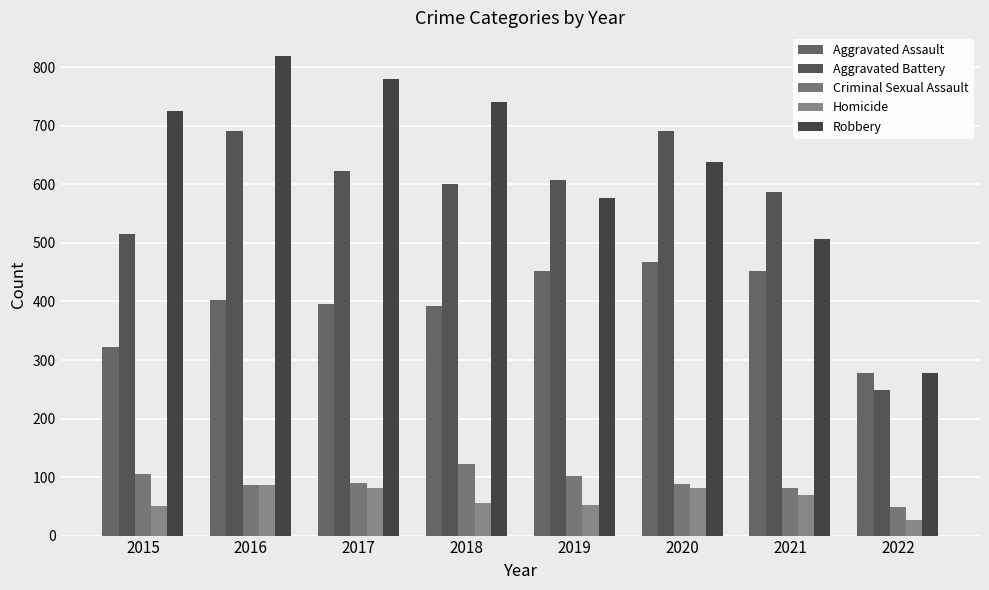

The value of Robbery at 2020 is 1097. True or false?

False